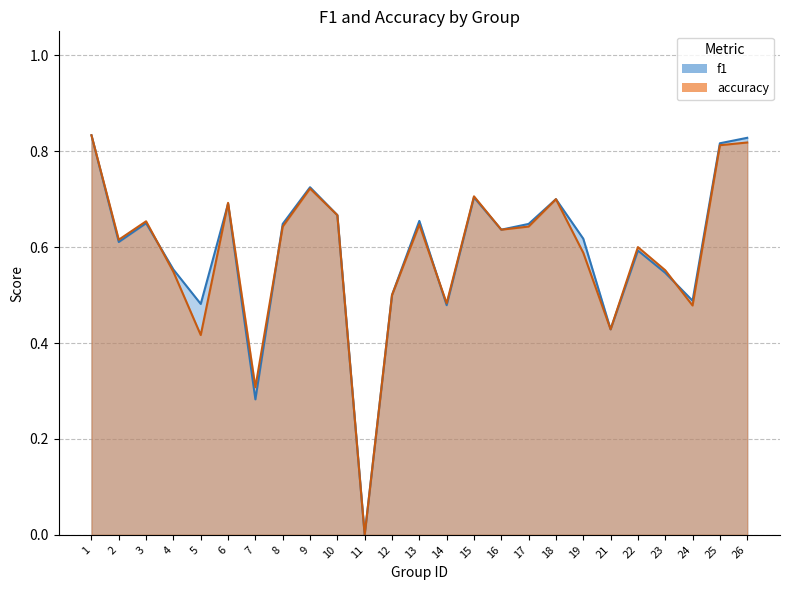

Reading left to right, what are all the values shown in this chart?

f1: 1=0.8	2=0.6	3=0.6	4=0.6	5=0.5	6=0.7	7=0.3	8=0.6	9=0.7	10=0.7	11=0.0	12=0.5	13=0.7	14=0.5	15=0.7	16=0.6	17=0.6	18=0.7	19=0.6	21=0.4	22=0.6	23=0.5	24=0.5	25=0.8	26=0.8
accuracy: 1=0.8	2=0.6	3=0.7	4=0.5	5=0.4	6=0.7	7=0.3	8=0.6	9=0.7	10=0.7	11=0.0	12=0.5	13=0.6	14=0.5	15=0.7	16=0.6	17=0.6	18=0.7	19=0.6	21=0.4	22=0.6	23=0.6	24=0.5	25=0.8	26=0.8